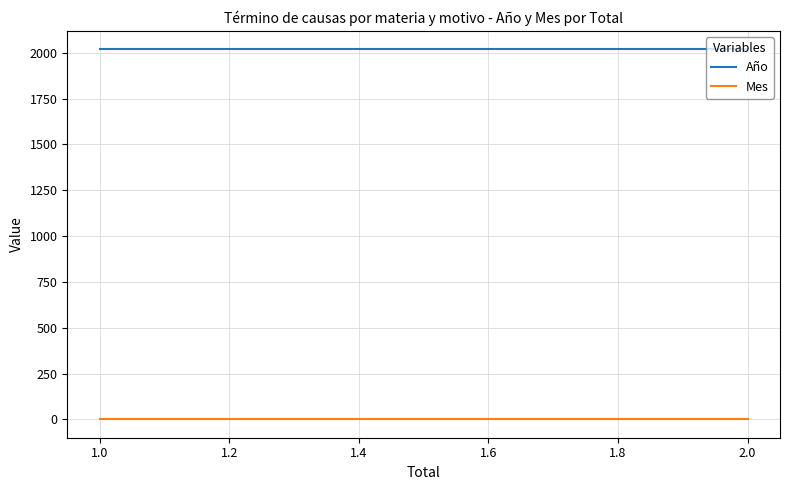

Reading left to right, what are all the values shown in this chart?

Año: 2018	2018	2018	2018	2018	2018	2018	2018	2018
Mes: 1	1	1	1	1	1	1	1	1